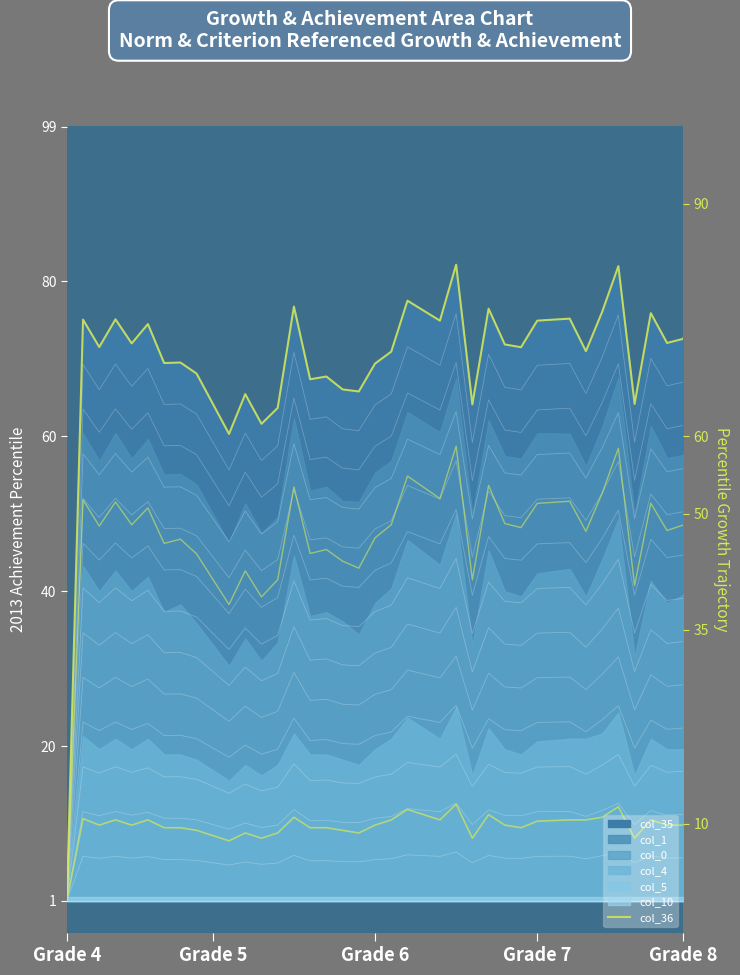

How many interior local valleys (lower than both neighbors) does the data have?

13